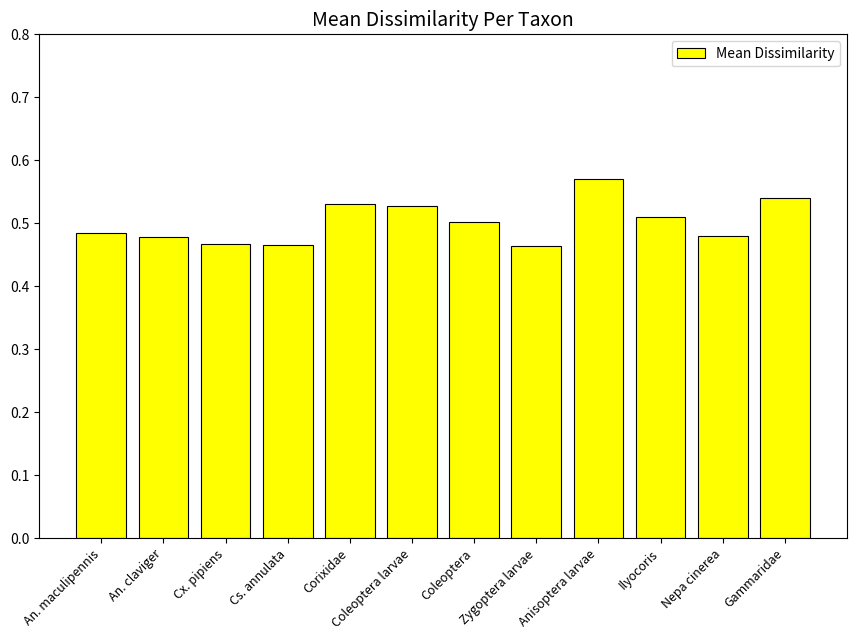

Is it true that the value at Gammaridae is 0.5?

True